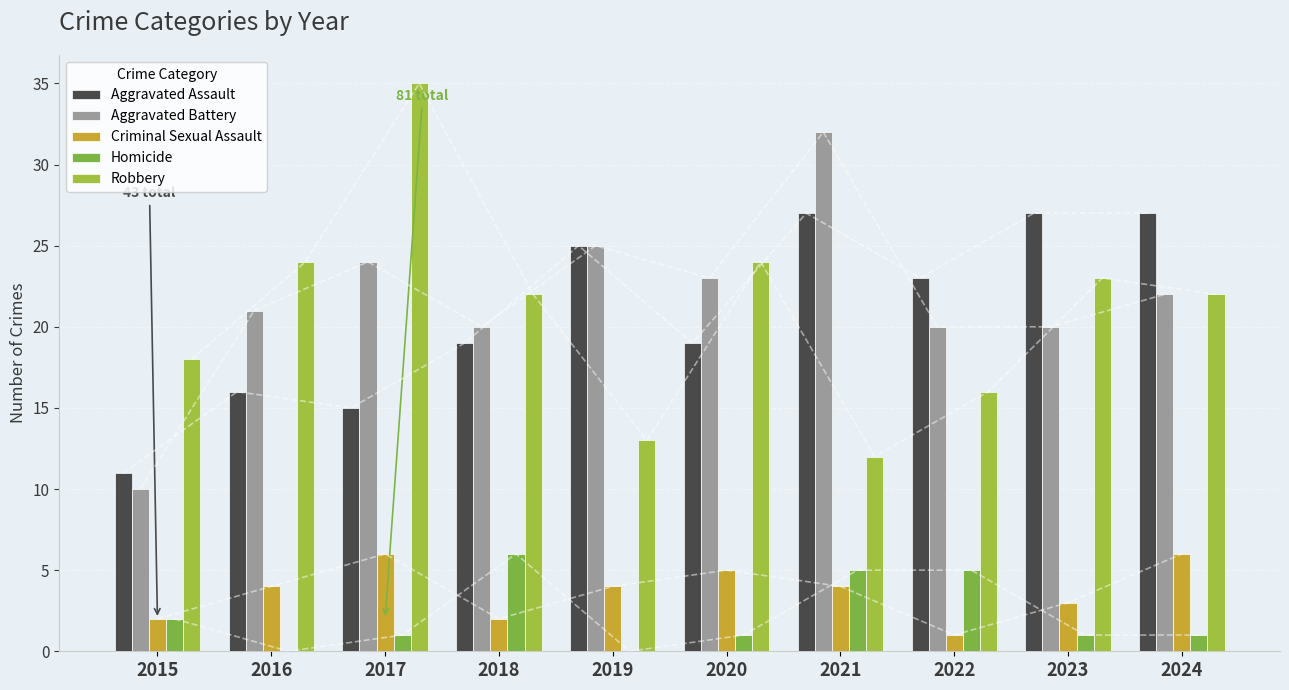

Is the value of Homicide at 2023 greater than the value of Aggravated Assault at 2016?

No